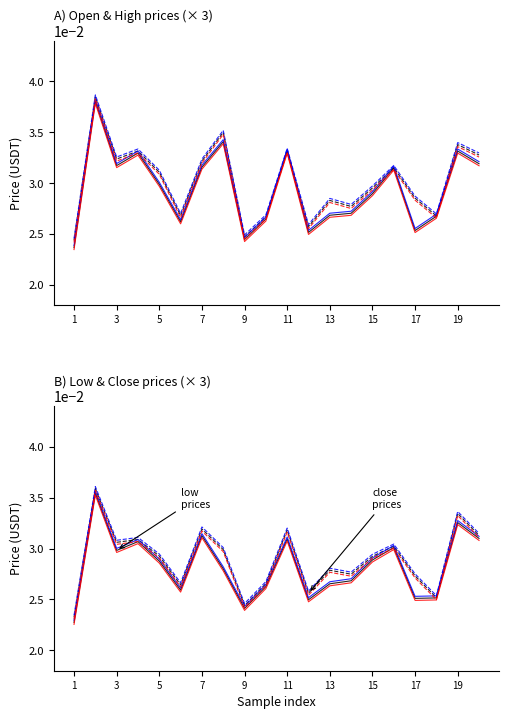

What position from the left is 17?

17